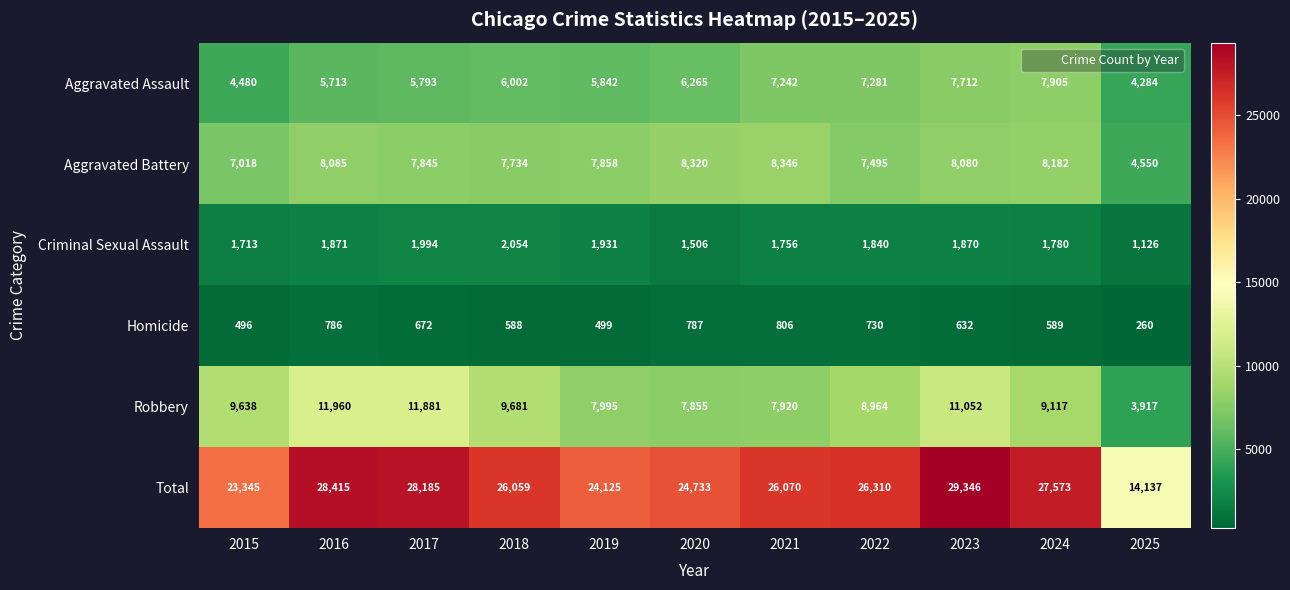

Which series has the largest range (max minus min)?

Total